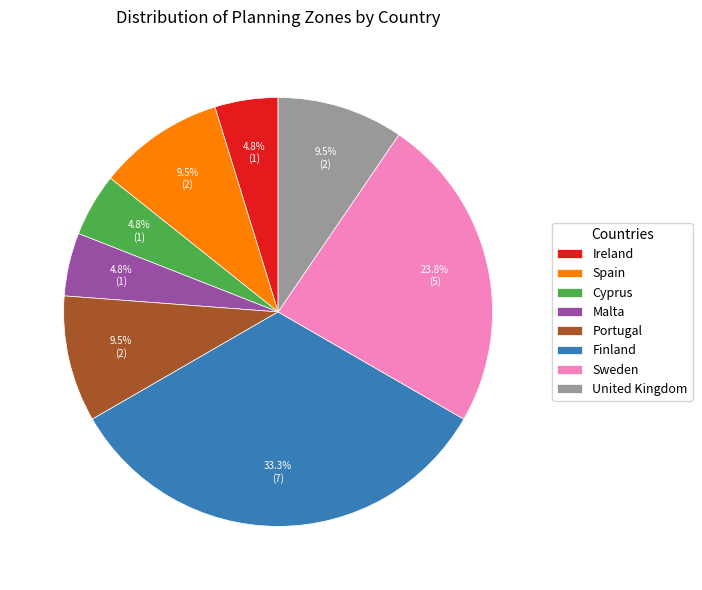

Which has a higher value, Ireland or Sweden?

Sweden